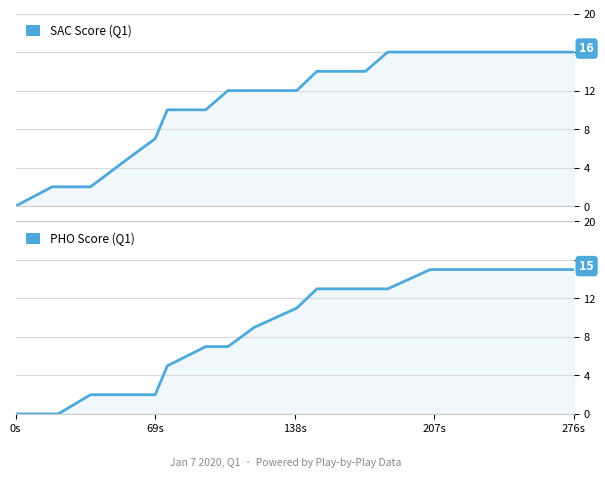

How many values in the SAC Score series are below 12?

8